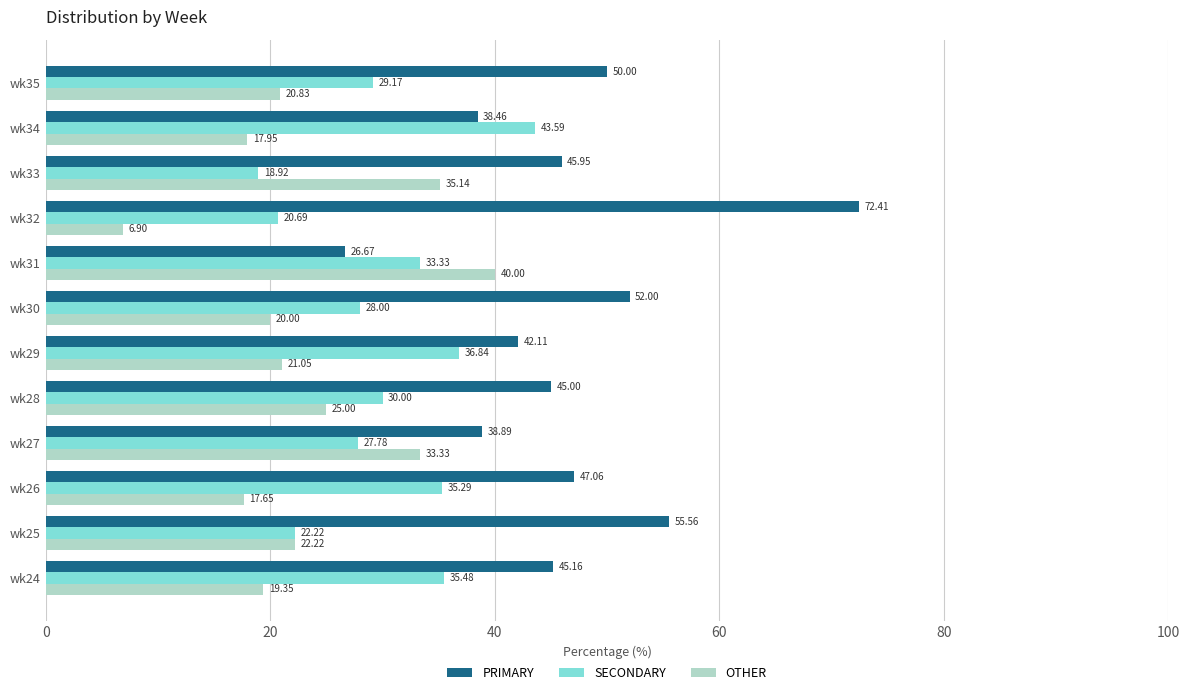

What is the spread (max minus min) of values at wk34?

25.6